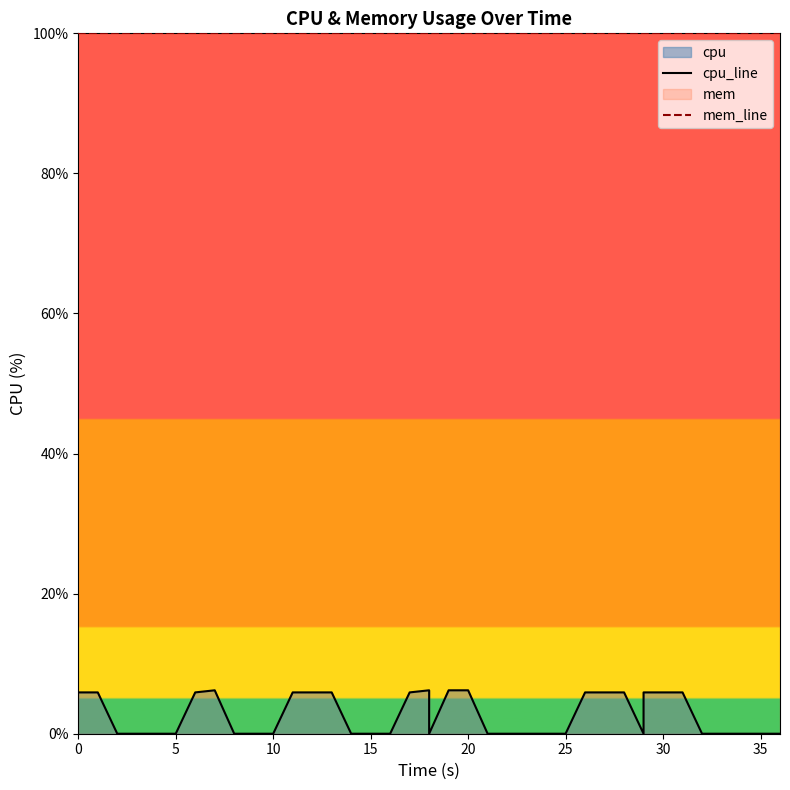

Which series has the widest spread of values?

cpu_line